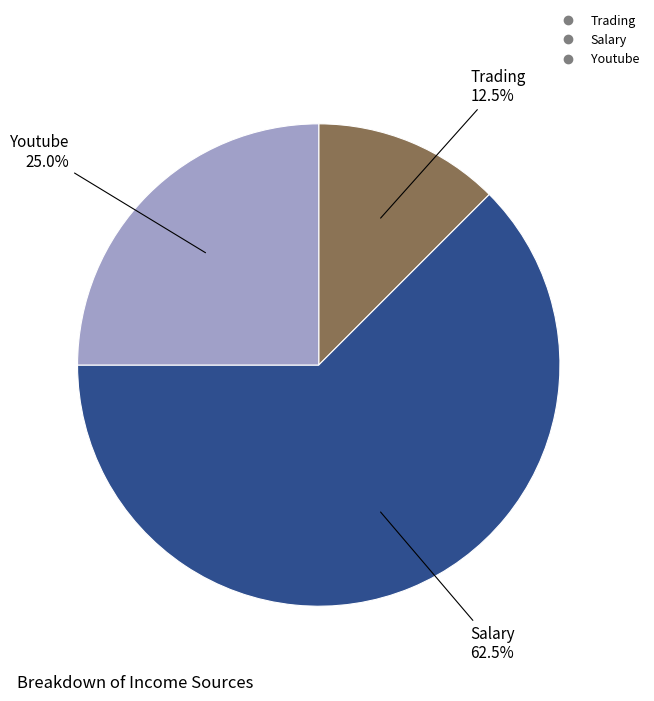

How many segments does this pie chart have?

3